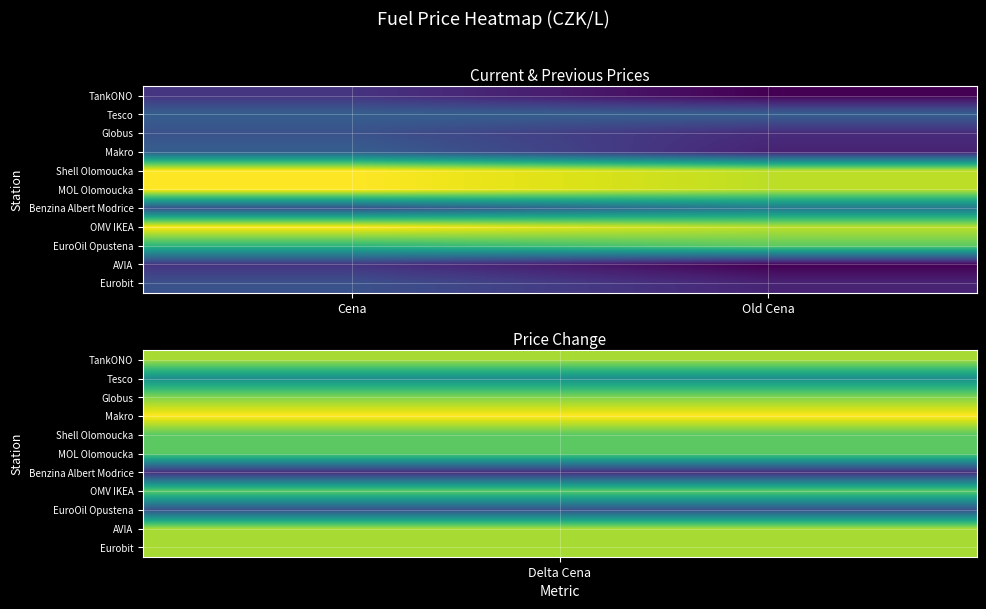

How many data points does each series have?

2